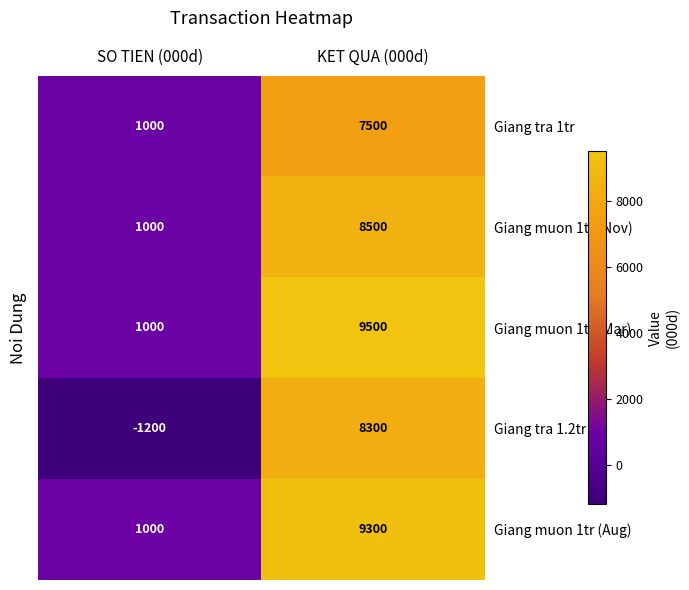

What is the sum of all Giang tra 1tr values?

8500